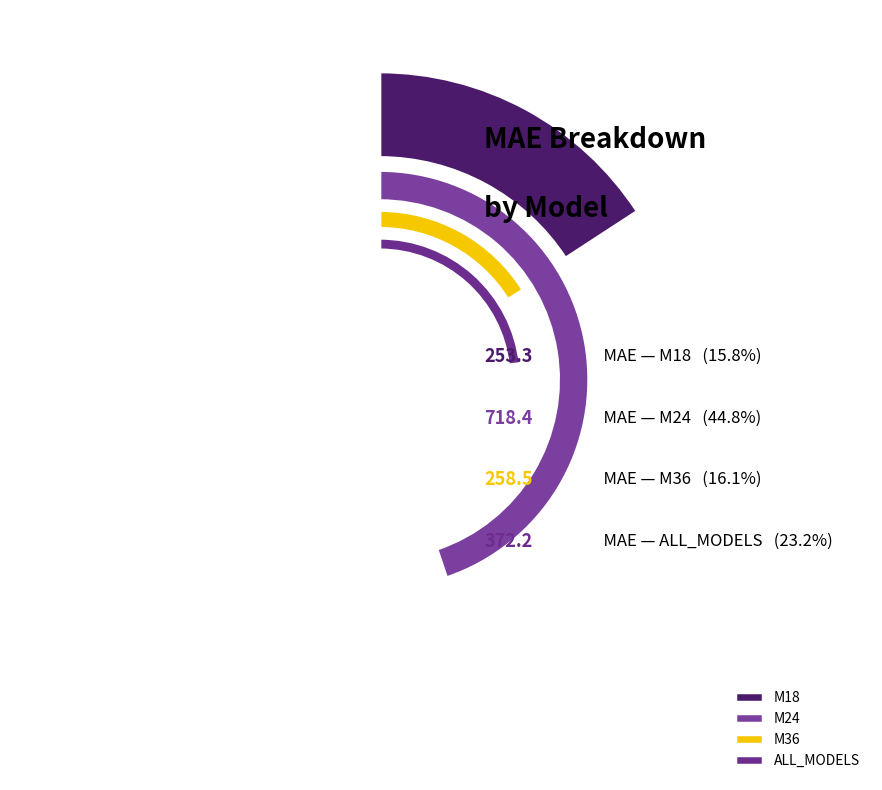

How many slices are in this pie chart?

4